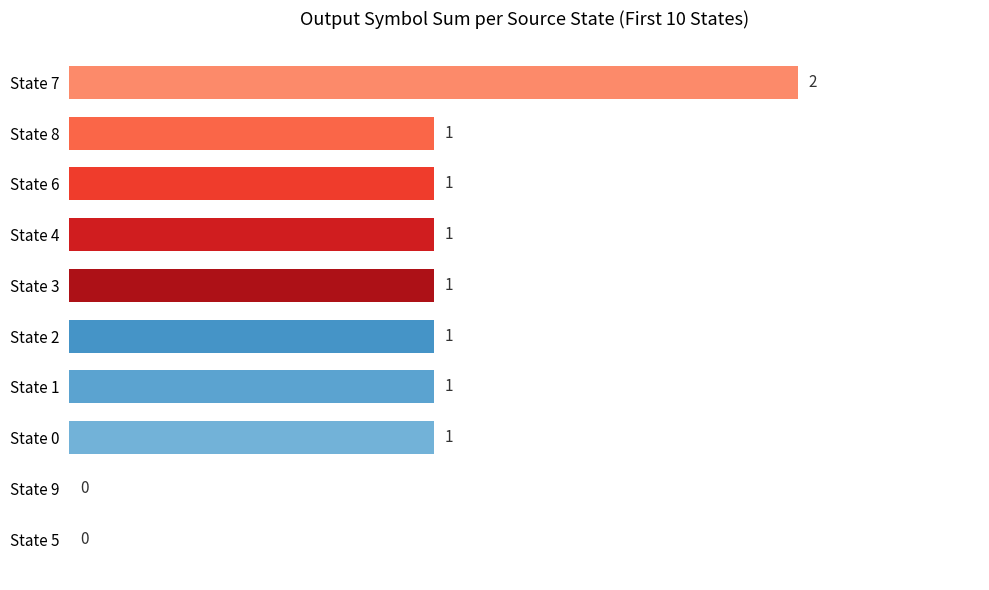

Is it true that the value at State 8 is 1?

True